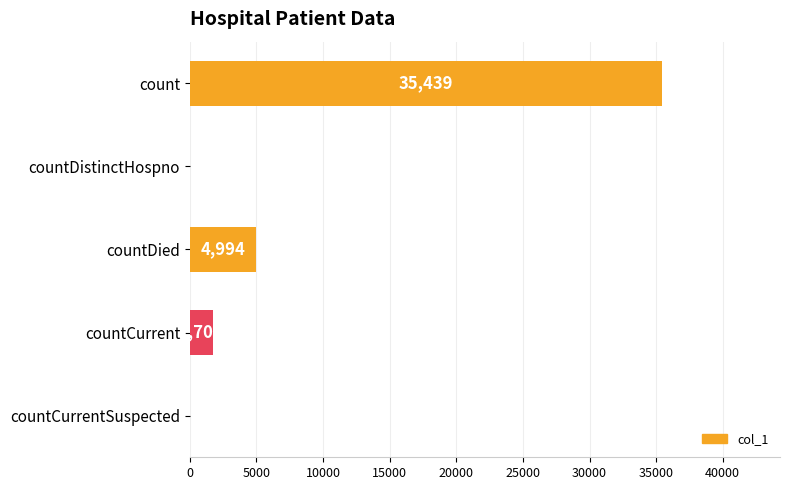

What is the change in value from countDied to countCurrent?

-3292